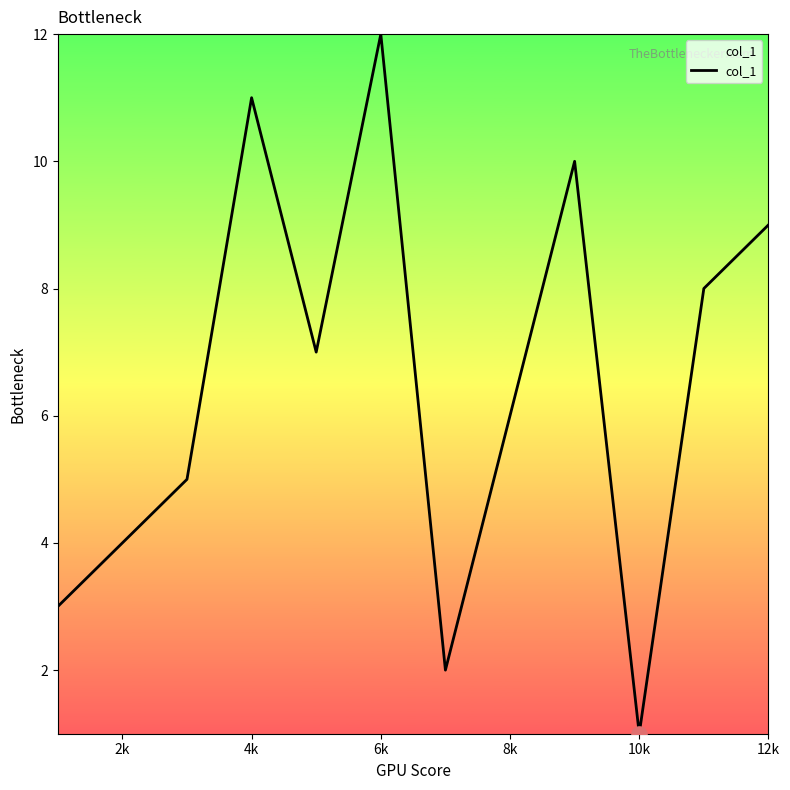

What is the difference between the maximum and minimum values?

11